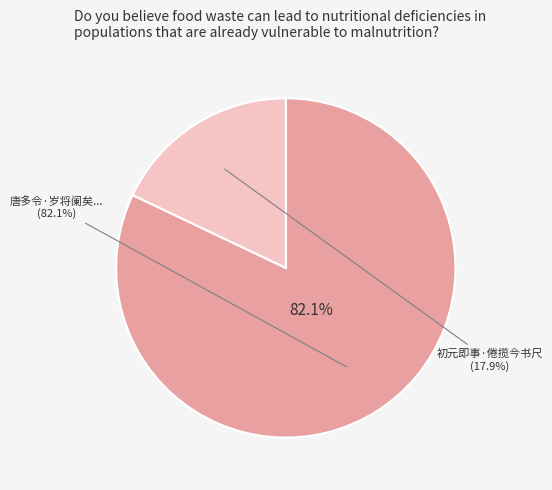

What is the largest slice in the pie chart?

唐多令·岁将阑矣，羁旅京华，欲归不得，揽今追昔，悲从中来。不觉属声之凄异也